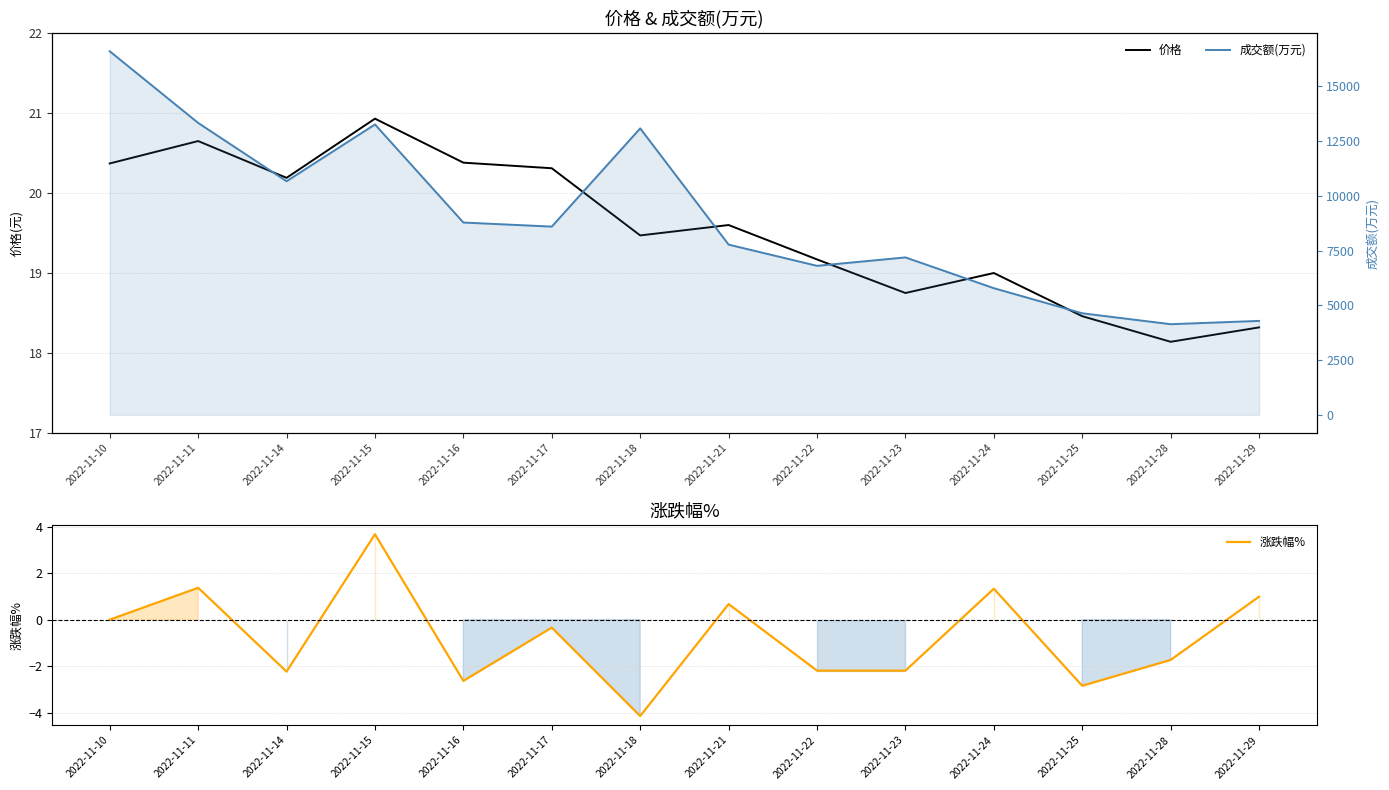

What is the sum of the 成交额(万元) values at 2022-11-25 and 2022-11-29?

8922.0